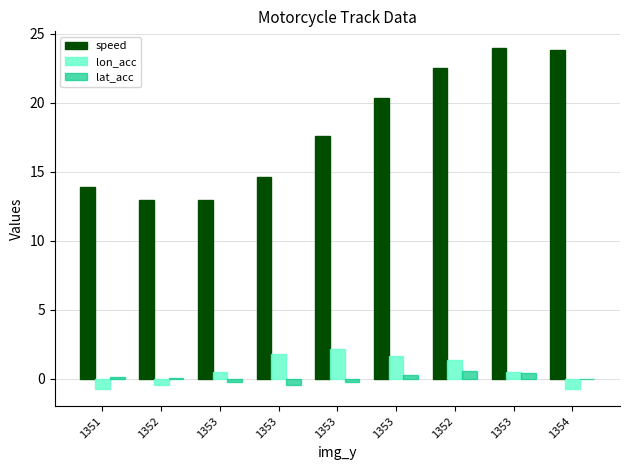

What is the sum of the speed values at 1353 and 1354?

41.4